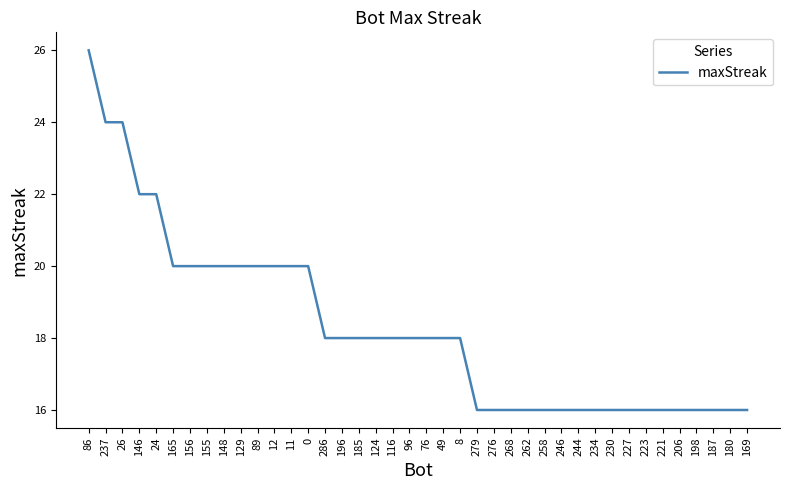

What position from the right is 279?

17